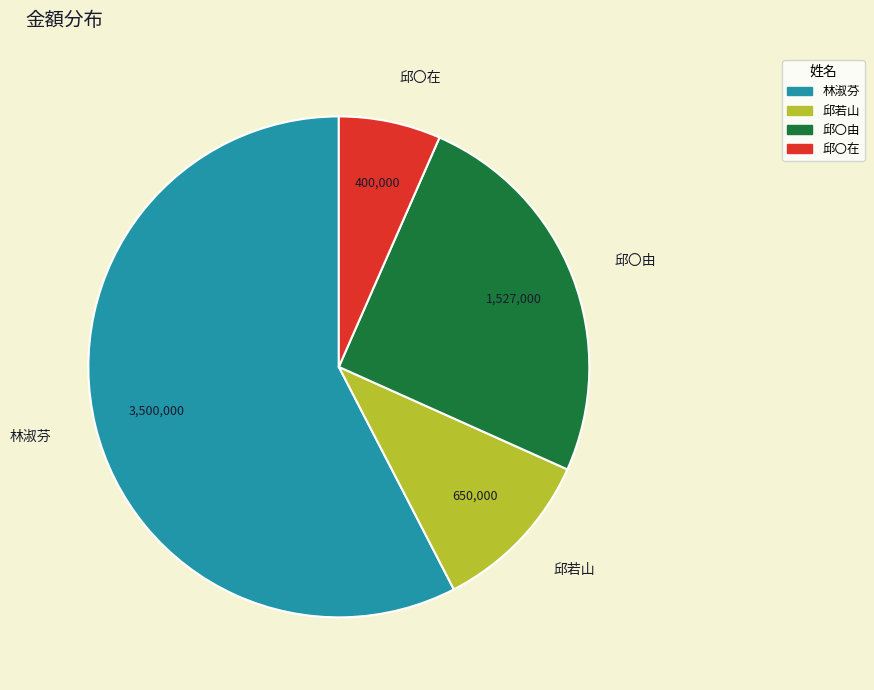

True or false: 邱〇在 accounts for 20% of the total.

False